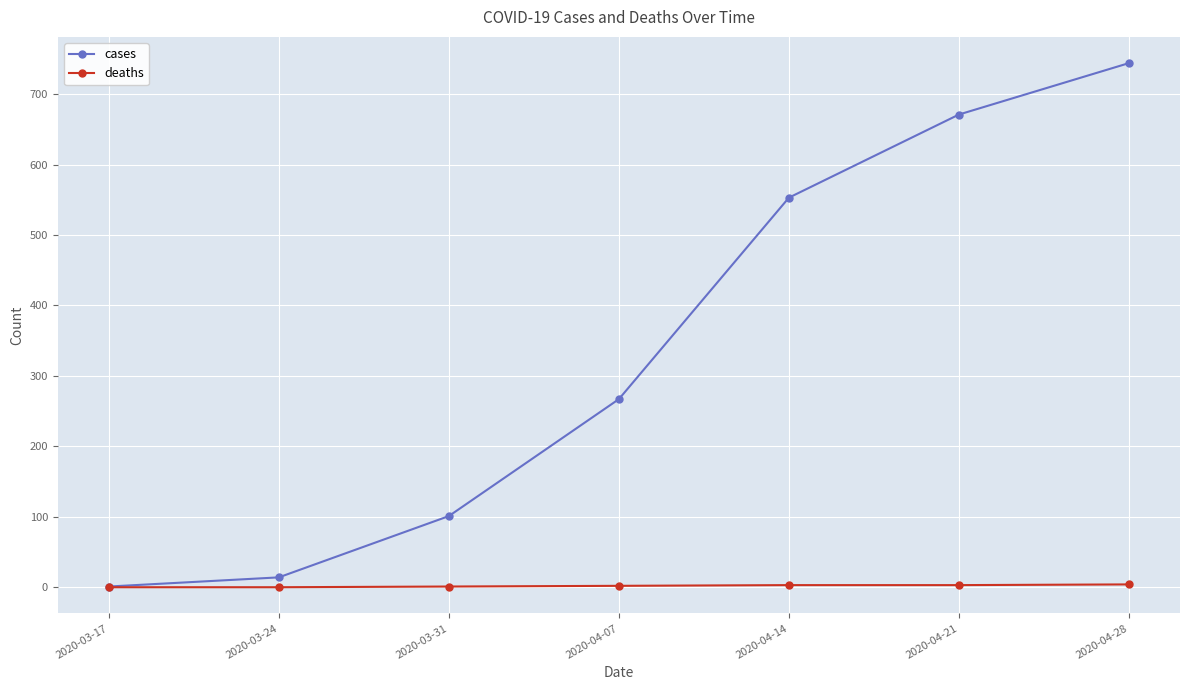

List the series in order of their overall mean, highest first.

cases, deaths